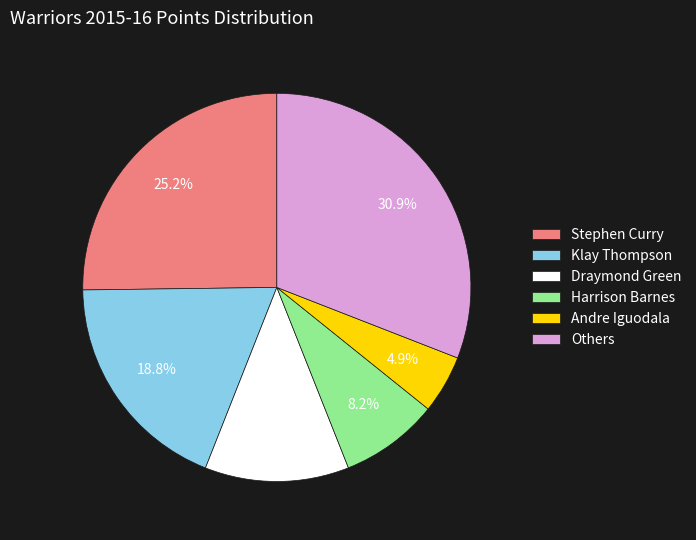

How many segments does this pie chart have?

6